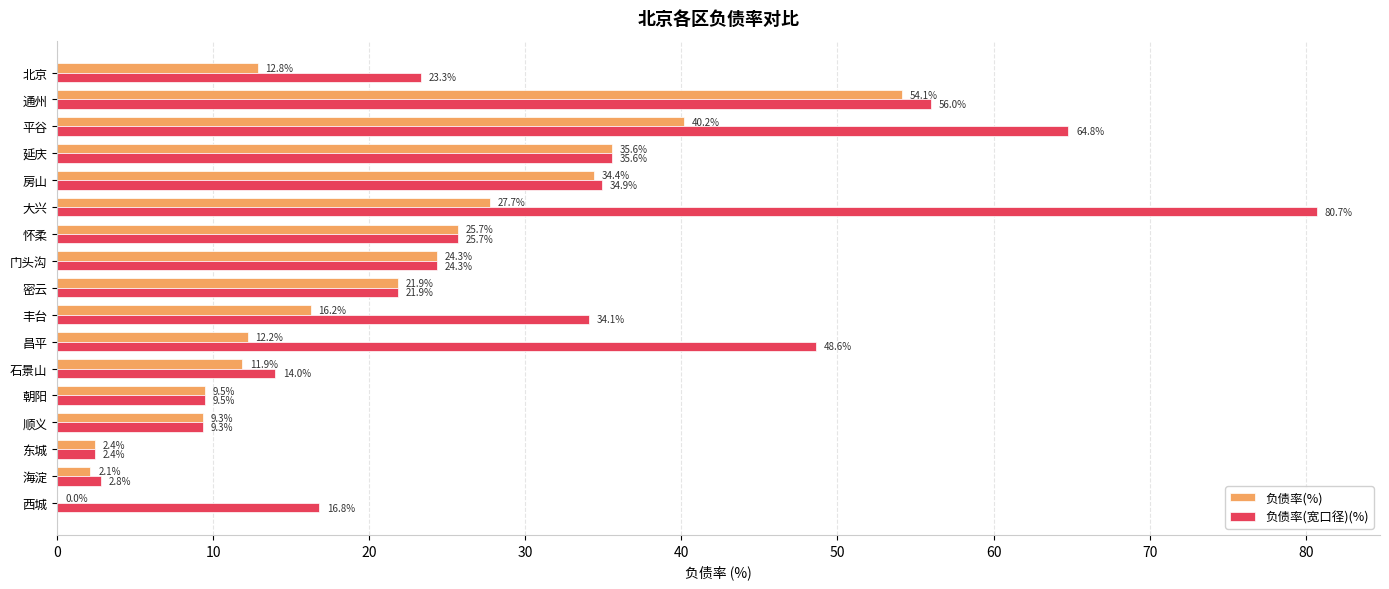

What is the approximate value of 负债率(宽口径)(%) at 房山?

34.9